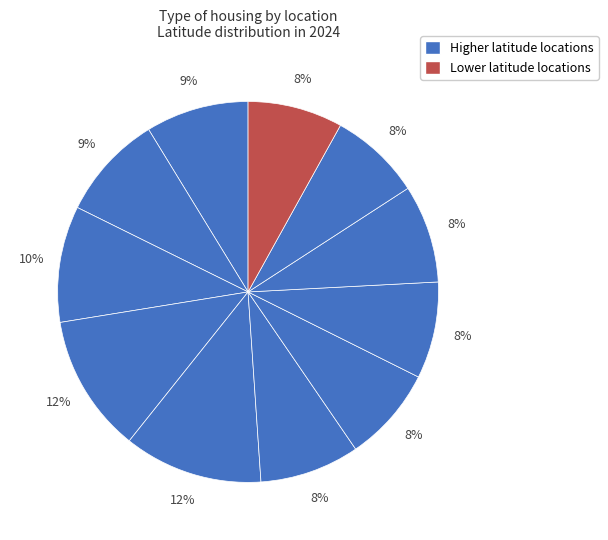

To the nearest percent, what is the difference between the largest and smallest slice percentages?

4%